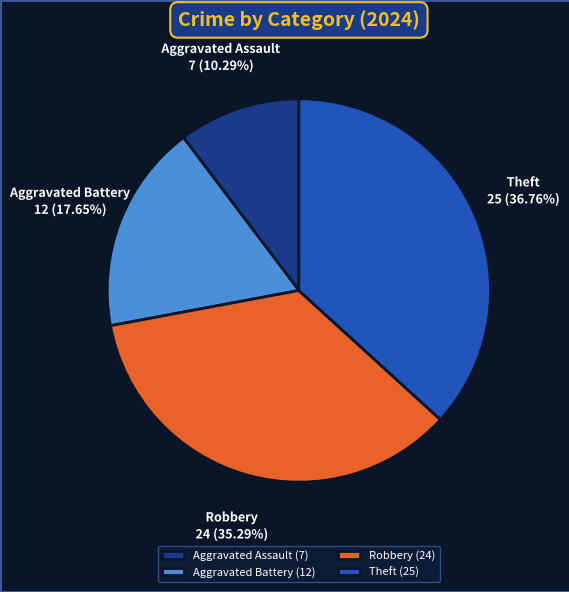

Is the sum of Aggravated Battery and Theft greater than half?

Yes